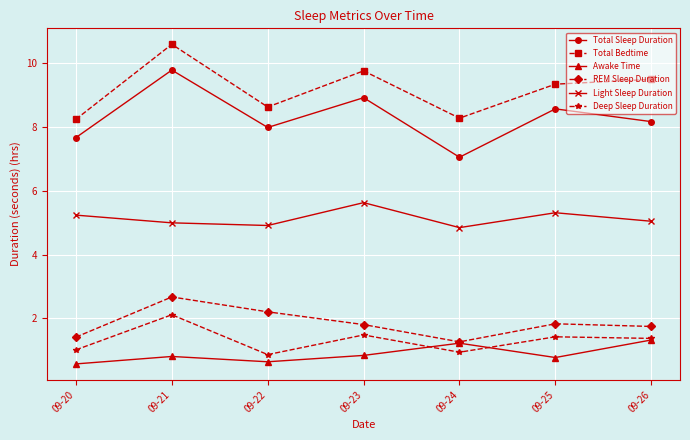

How many data points does each series have?

7